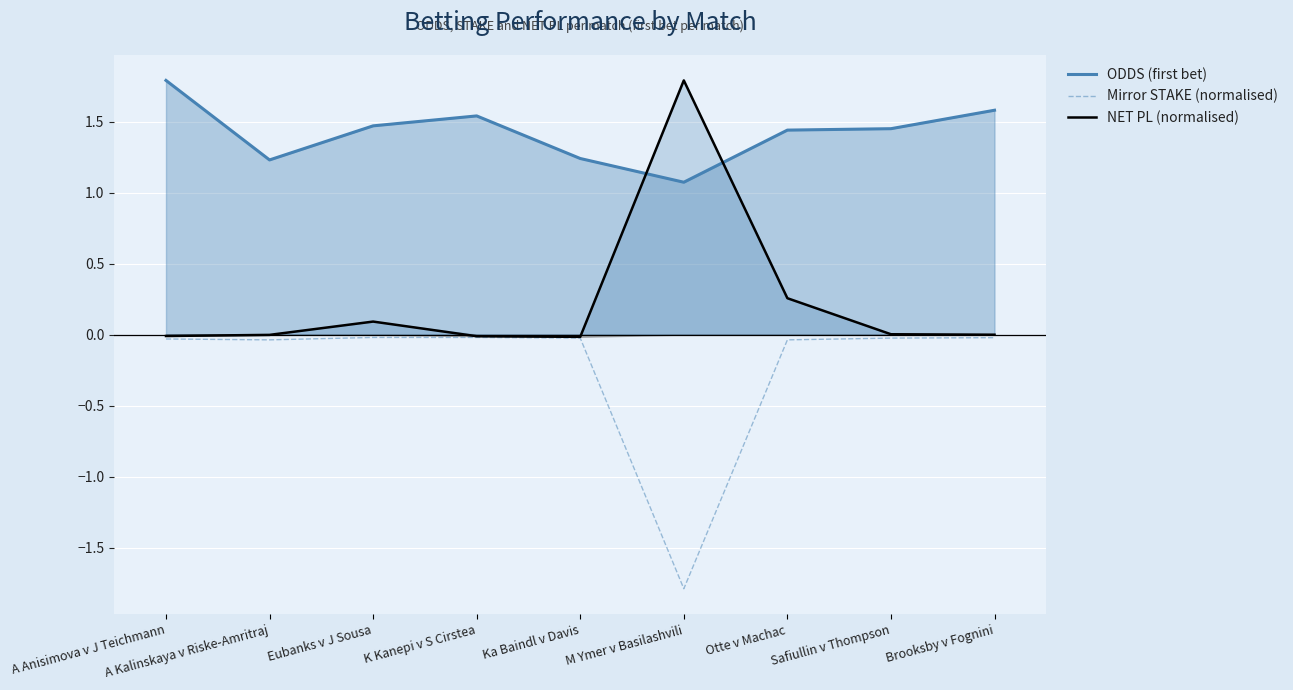

Does the chart display data point markers on the line(s)?

No